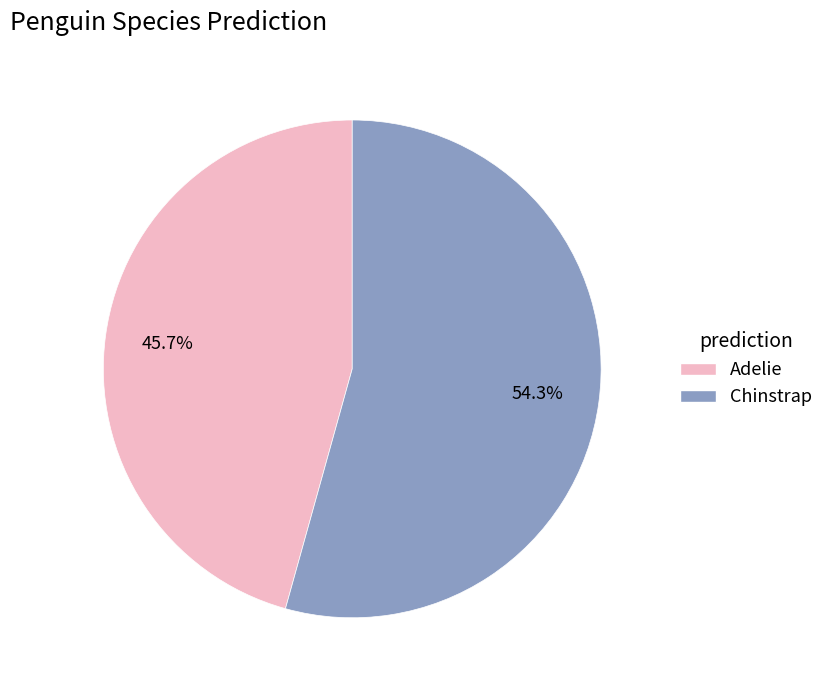

Count the number of slices in the pie.

2